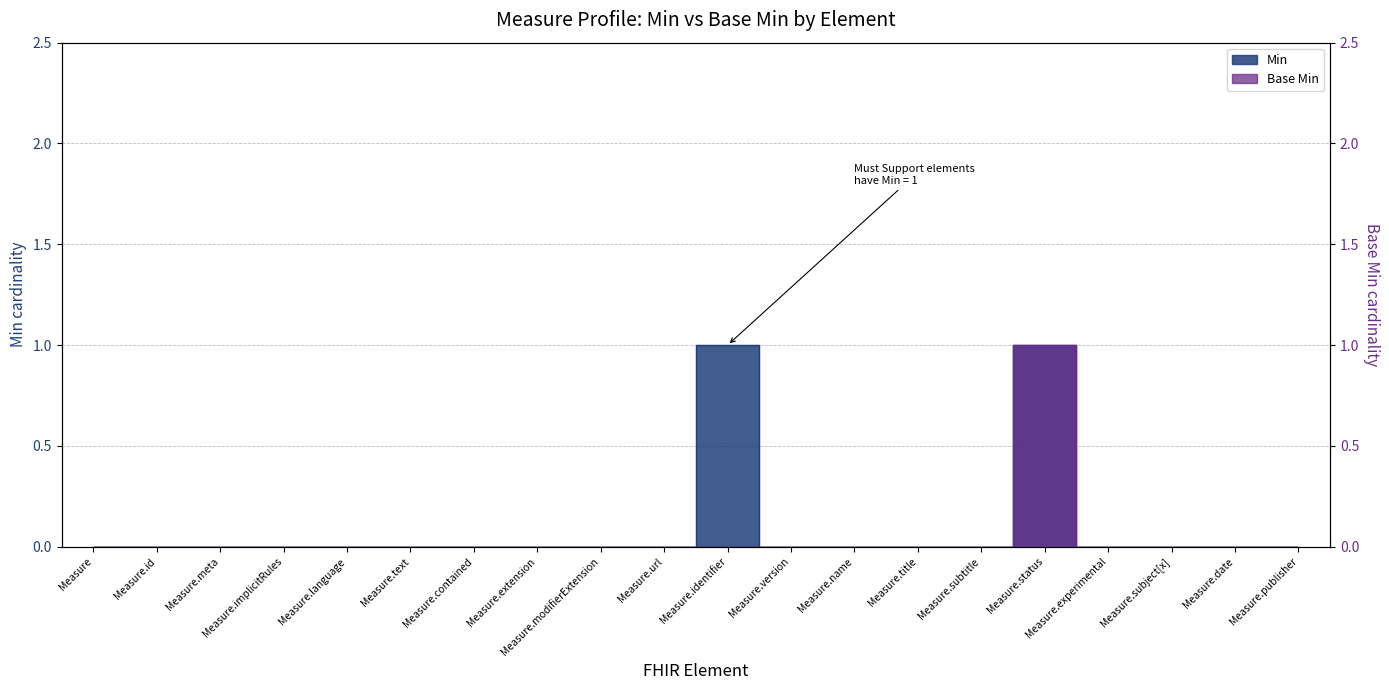

How many Base Min values are between 0 and 1?

20